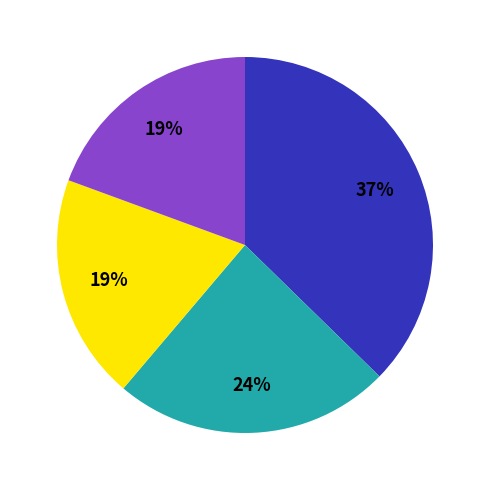

Count the number of slices in the pie.

4